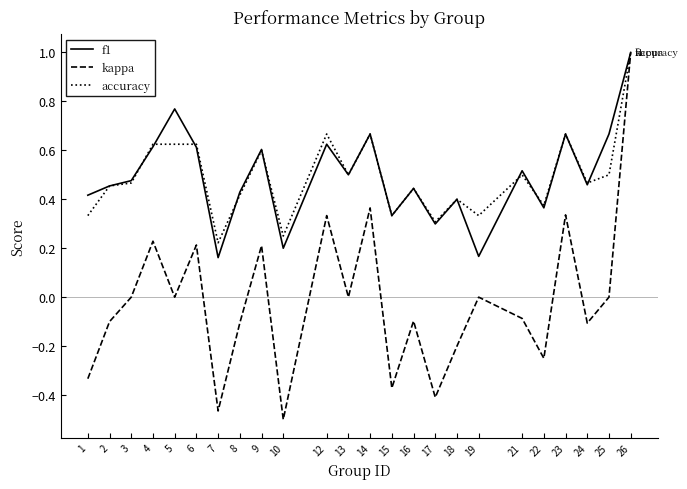

The value of kappa at 5 is 0.0. True or false?

True